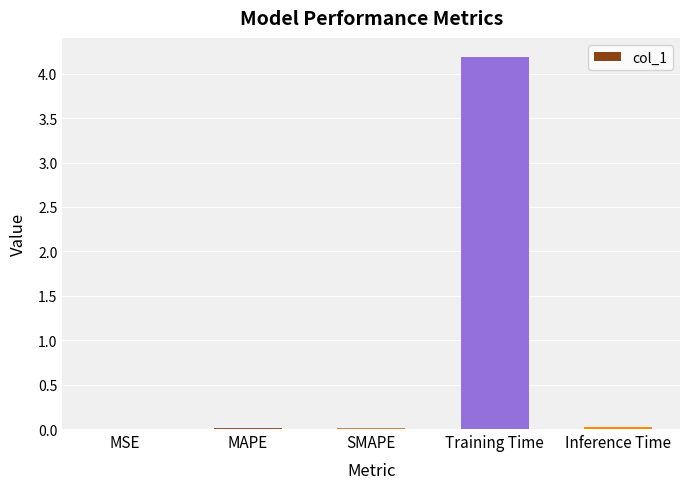

What is the sum of all values?

4.2